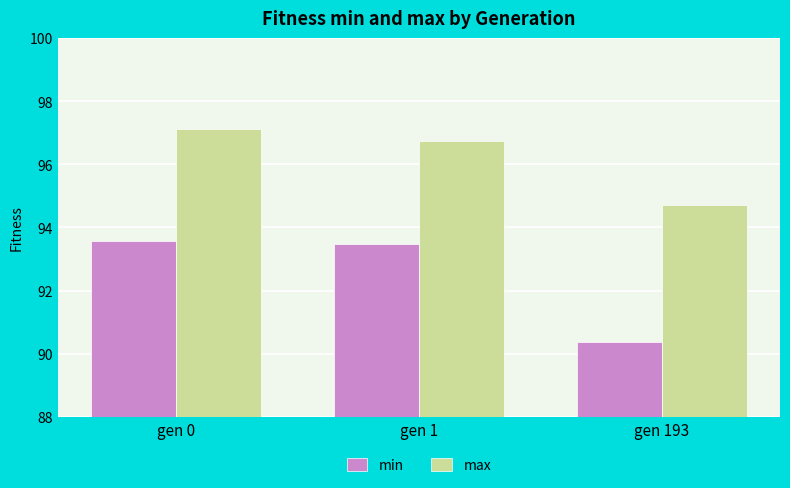

Between gen 0 and gen 1, which series saw the biggest shift?

max